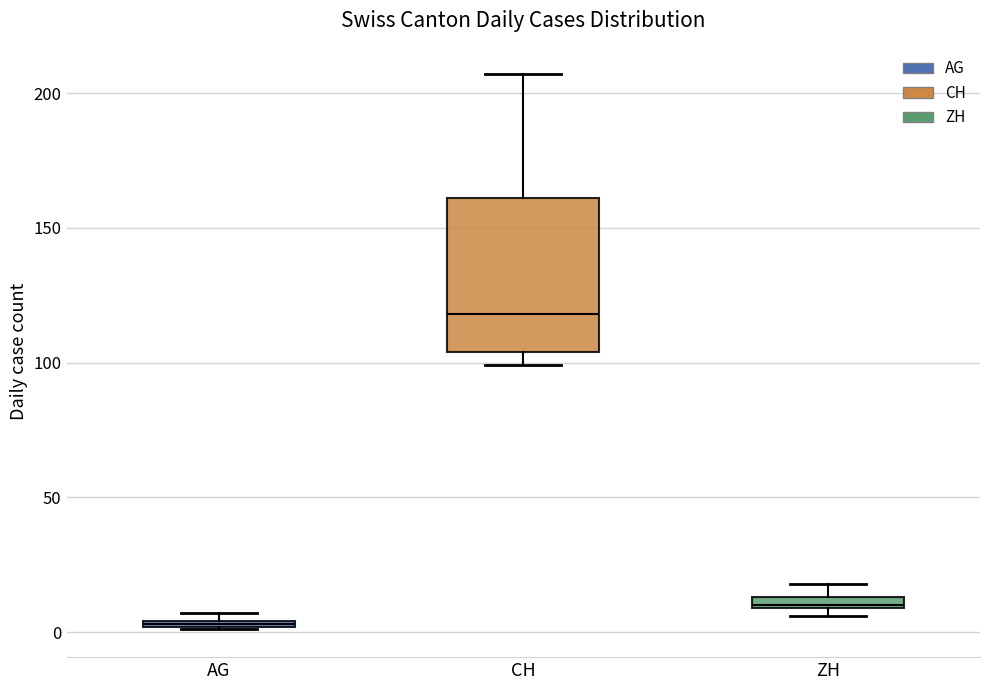

Which box is the tallest, from its lower edge to its upper edge?

CH